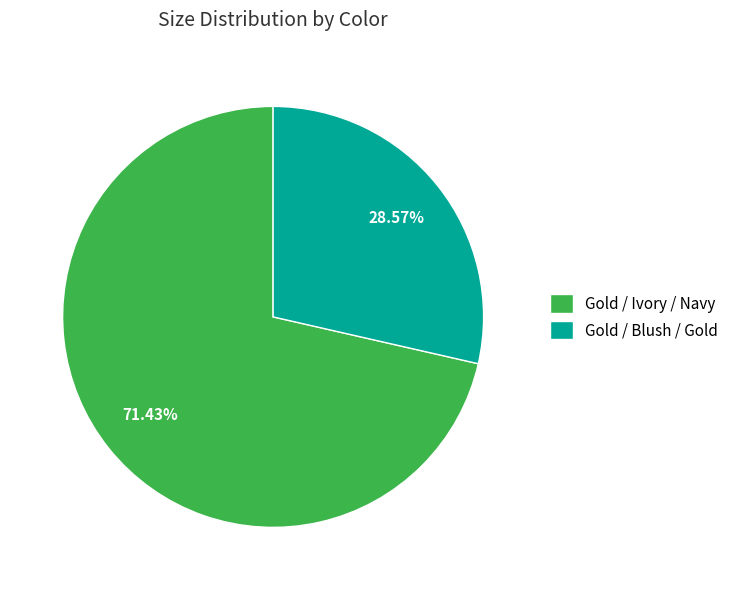

To the nearest percent, what is the difference between the Gold / Blush / Gold and Gold / Ivory / Navy slice percentages?

43%